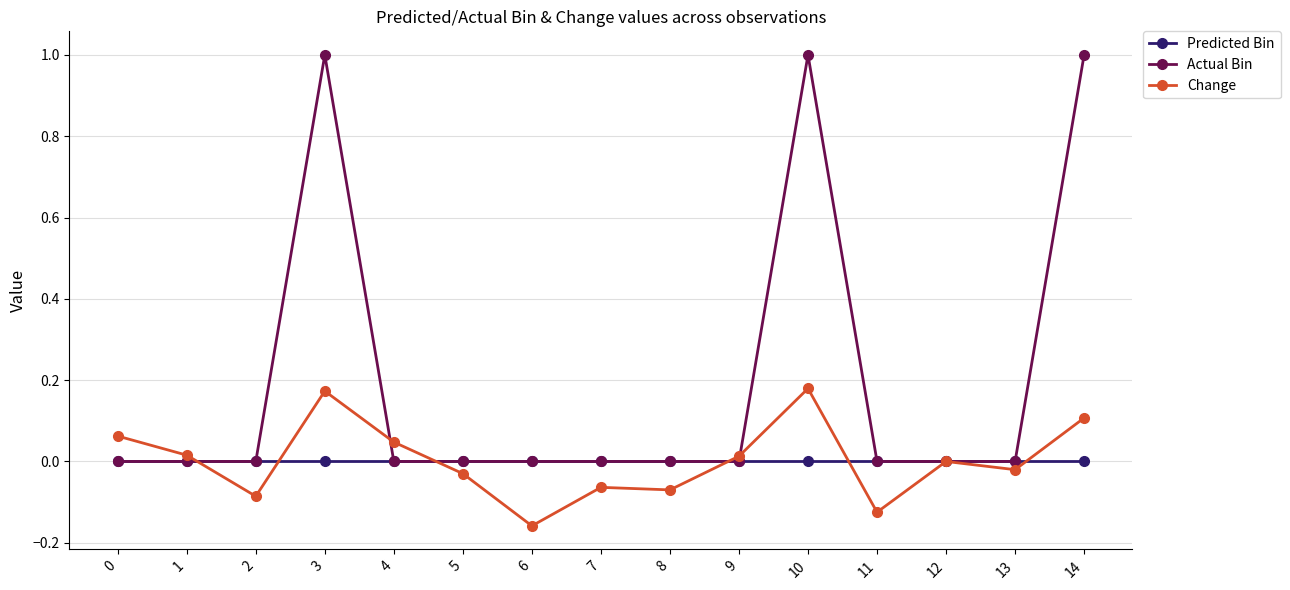

True or false: Predicted Bin and Change cross at least once.

True